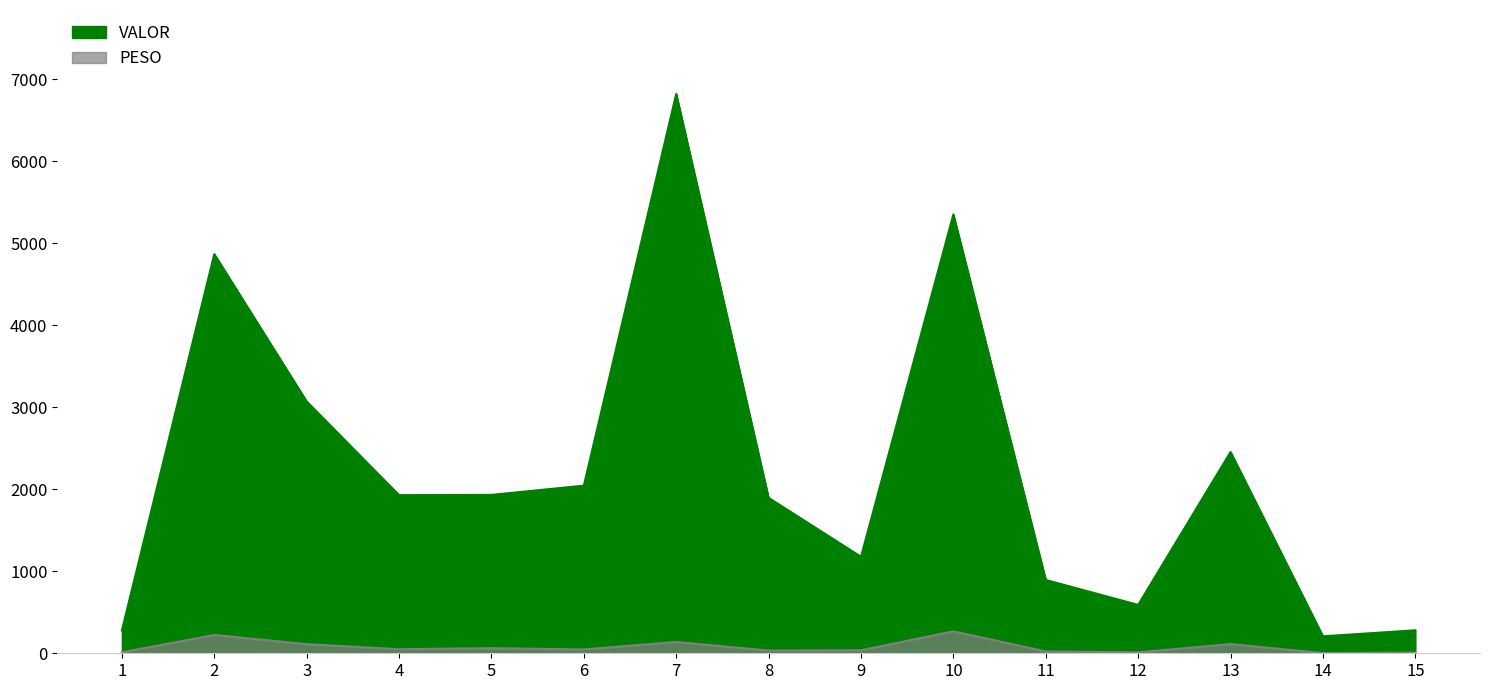

What is the difference between the highest and lowest values at 15?

272.0